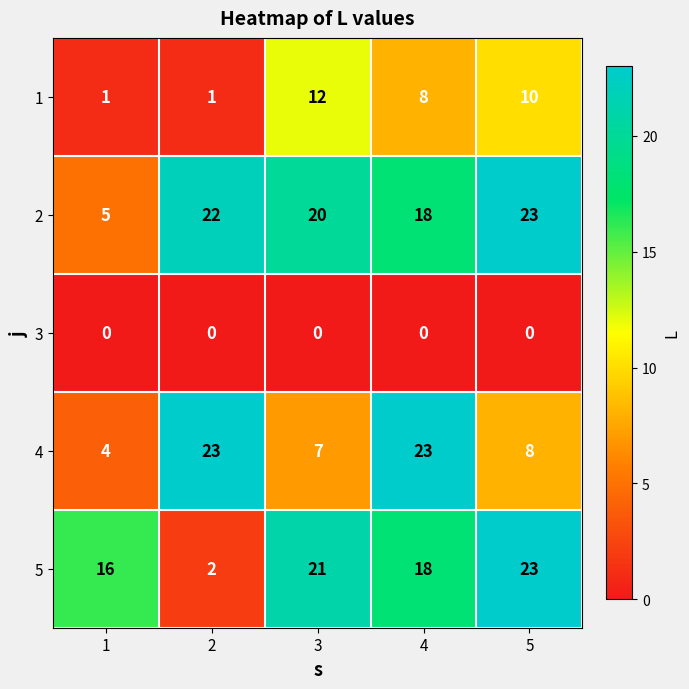

Reading right to left, extract all data points from this chart.

1: 5=10	4=8	3=12	2=1	1=1
2: 5=23	4=18	3=20	2=22	1=5
3: 5=0	4=0	3=0	2=0	1=0
4: 5=8	4=23	3=7	2=23	1=4
5: 5=23	4=18	3=21	2=2	1=16